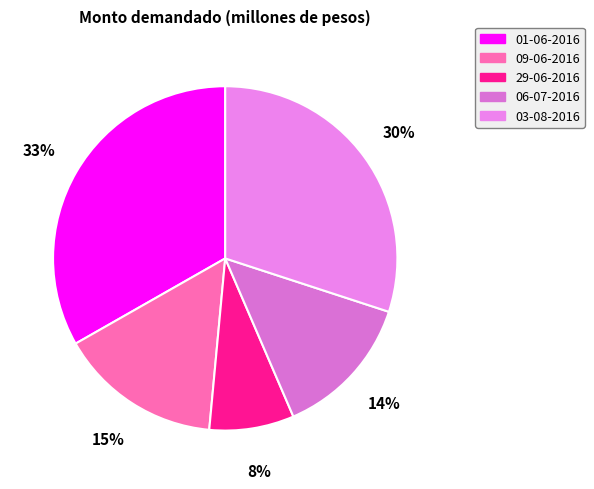

To the nearest percent, what is the combined percentage of 06-07-2016 and 01-06-2016?

47%